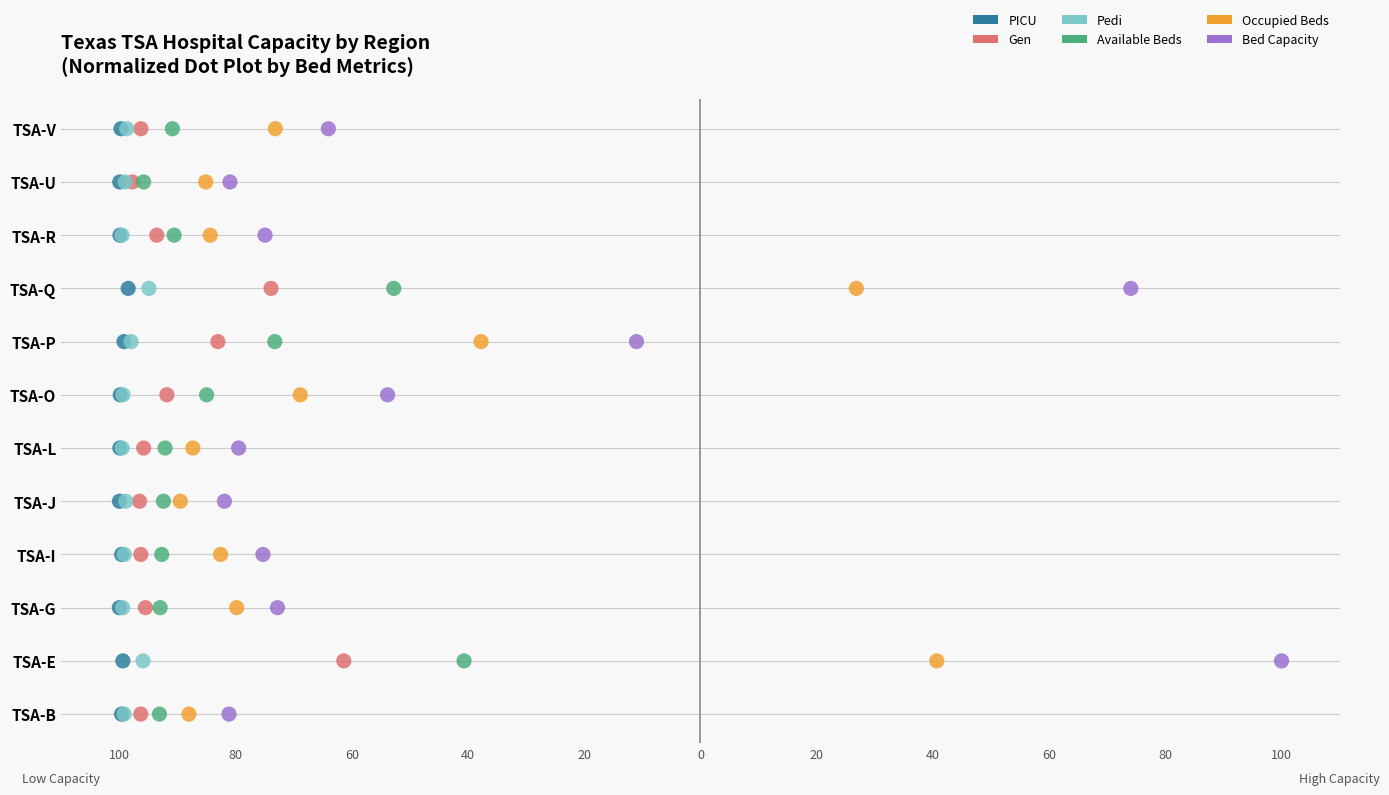

Which series reaches the maximum Y coordinate?

PICU